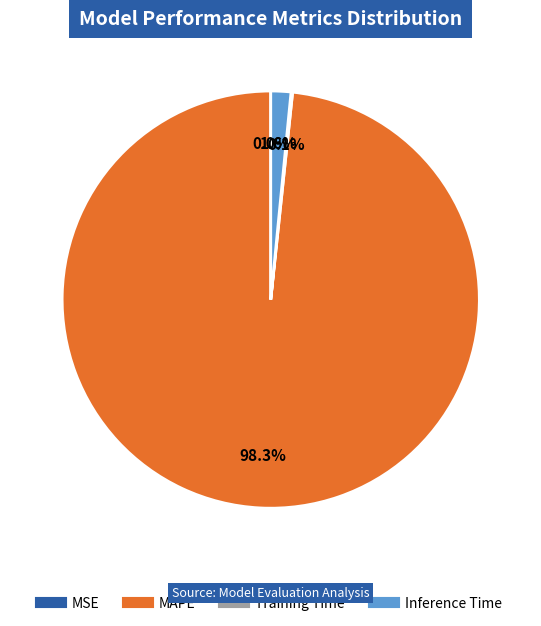

Combined, do Inference Time and MAPE account for over 50%?

Yes